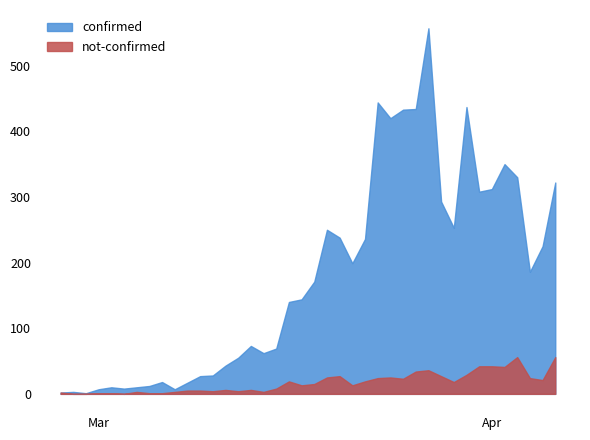

What is the difference between the not-confirmed values at 2020-03-01 and 2020-03-30?

28